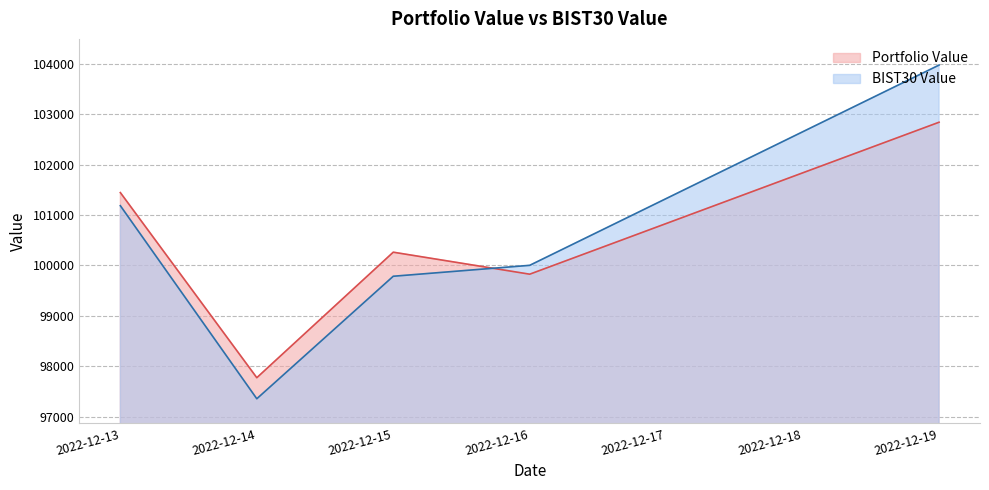

At which label does BIST30 Value first exceed 100001?

2022-12-13